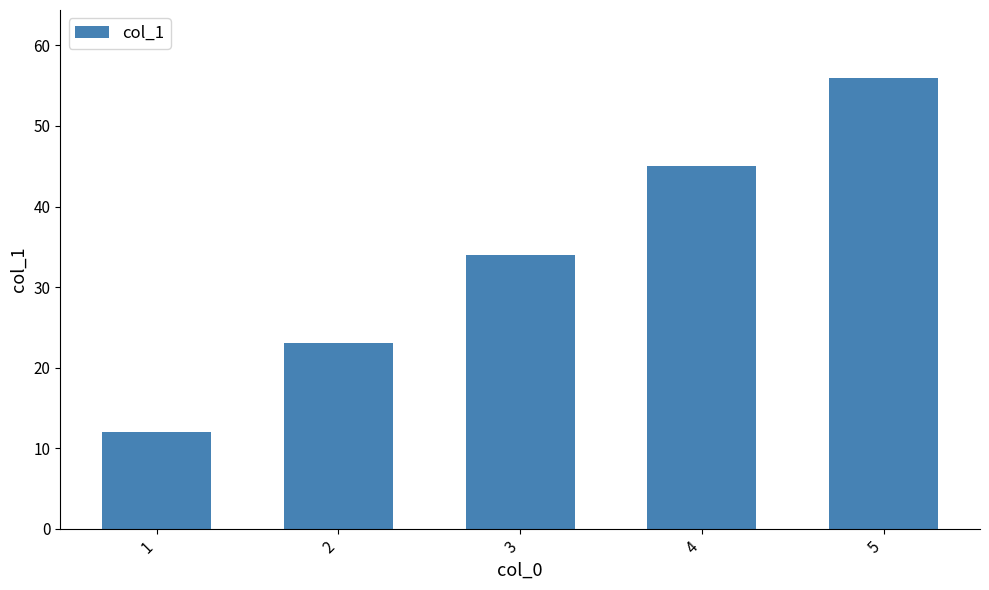

True or false: the data shows 34 at 3.

True